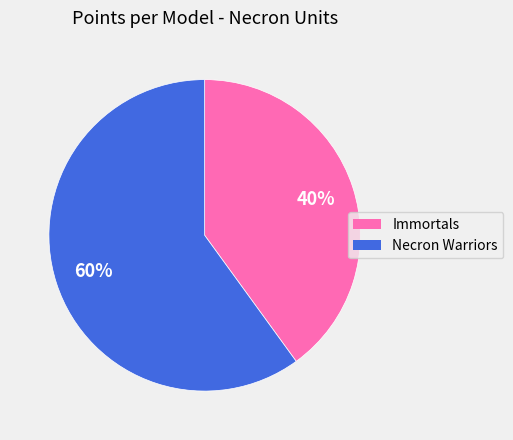

To the nearest percent, what is the difference between the Immortals and Necron Warriors slice percentages?

20%